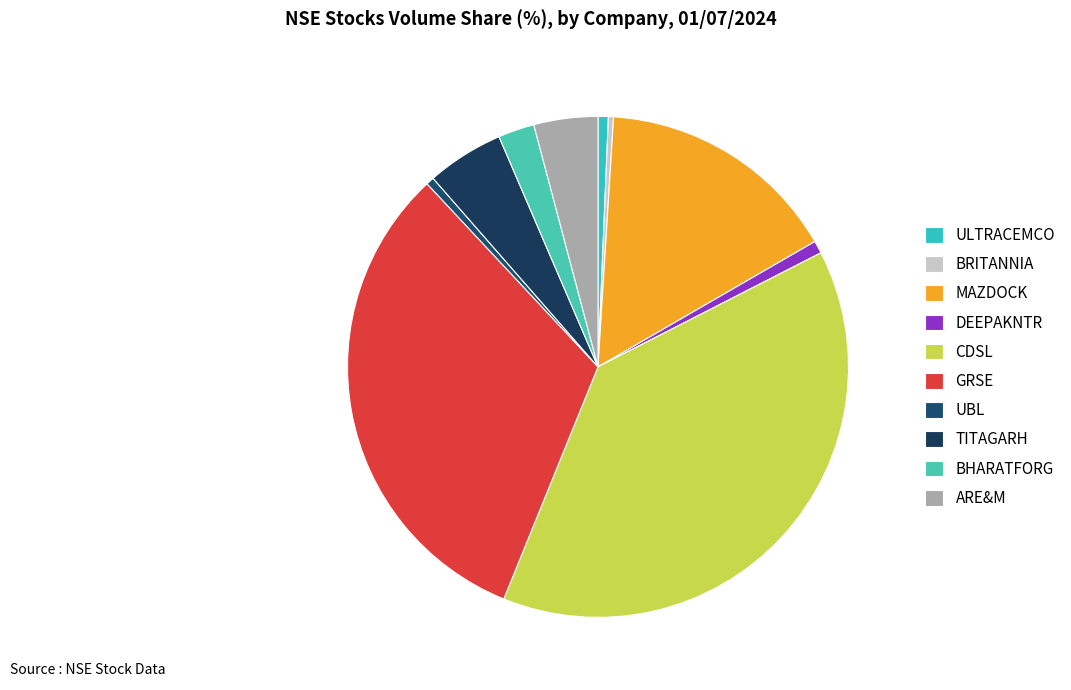

What is the ratio of the value at BRITANNIA to the value at UBL?

0.6